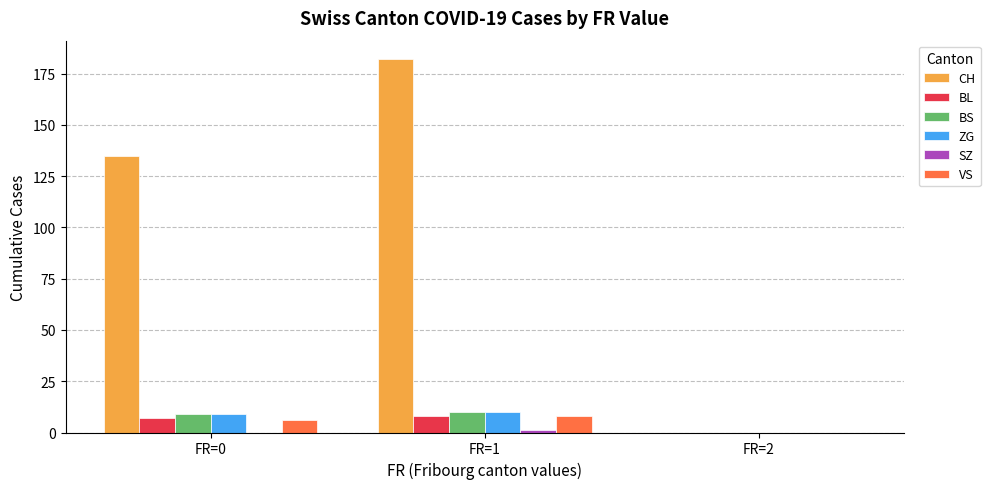

Count the CH values in the range 0 to 182.

3